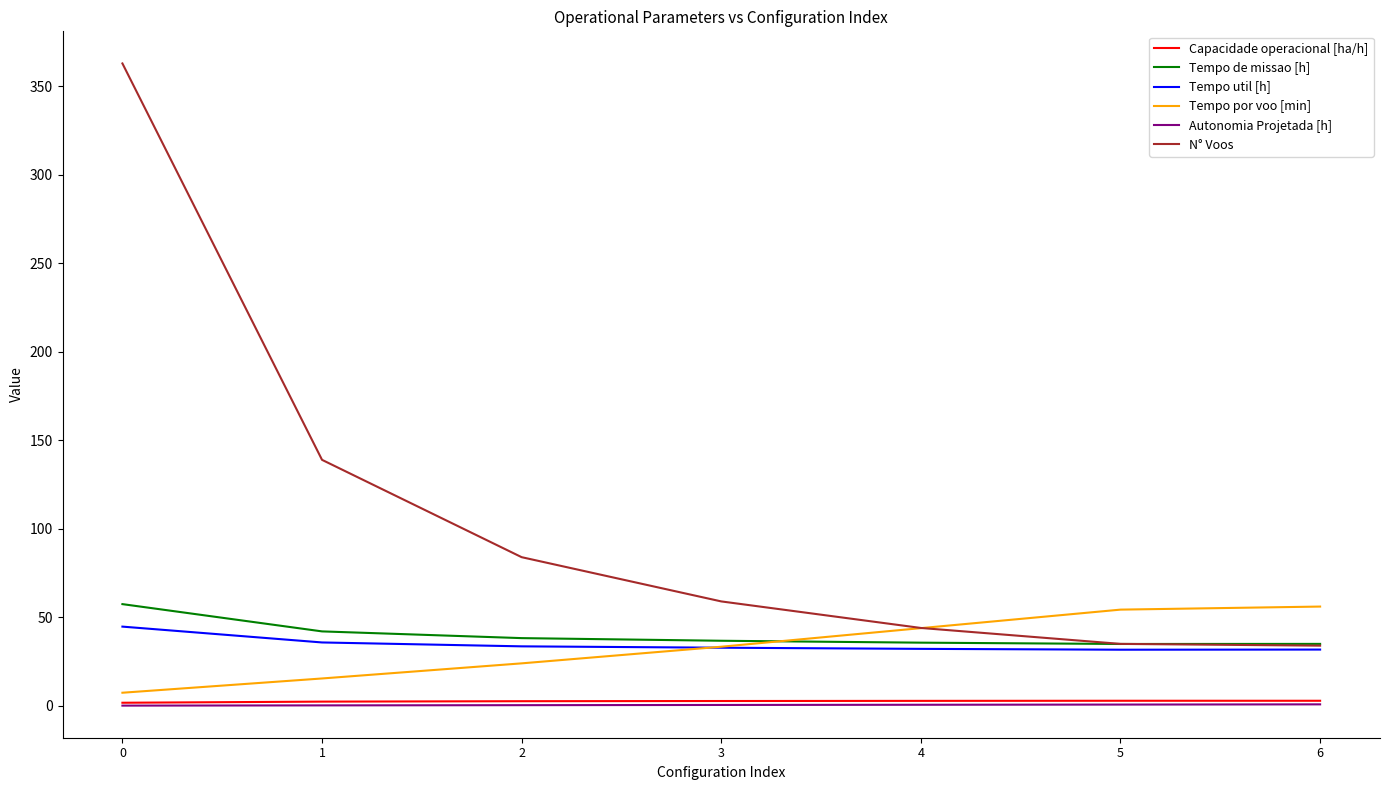

What is the total value across all series at 6?

160.6